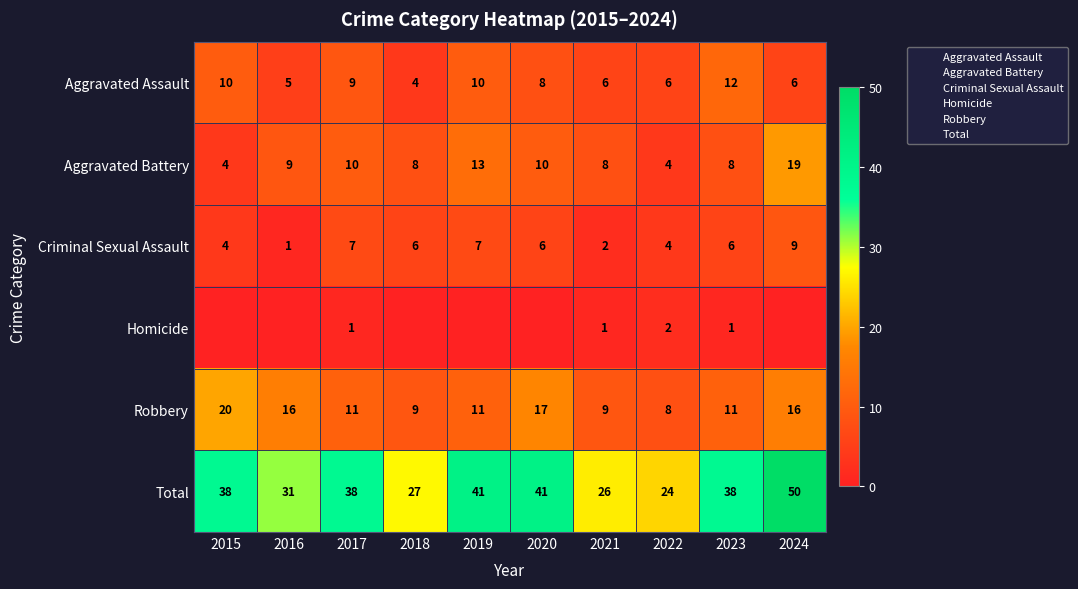

At which label does Robbery reach its minimum?

2022